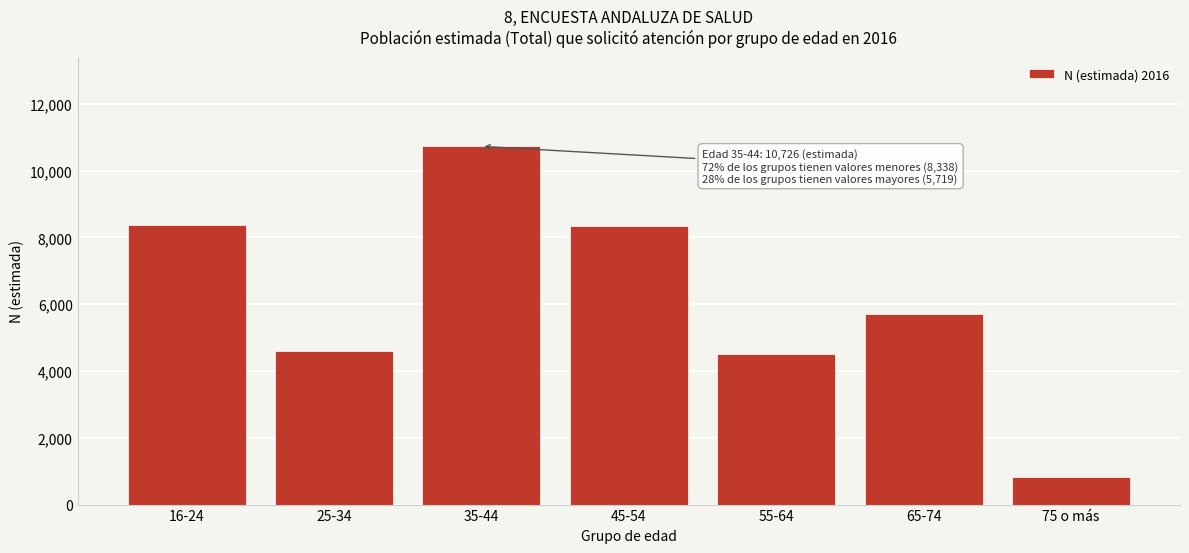

The value at 25-34 is 4586. True or false?

True